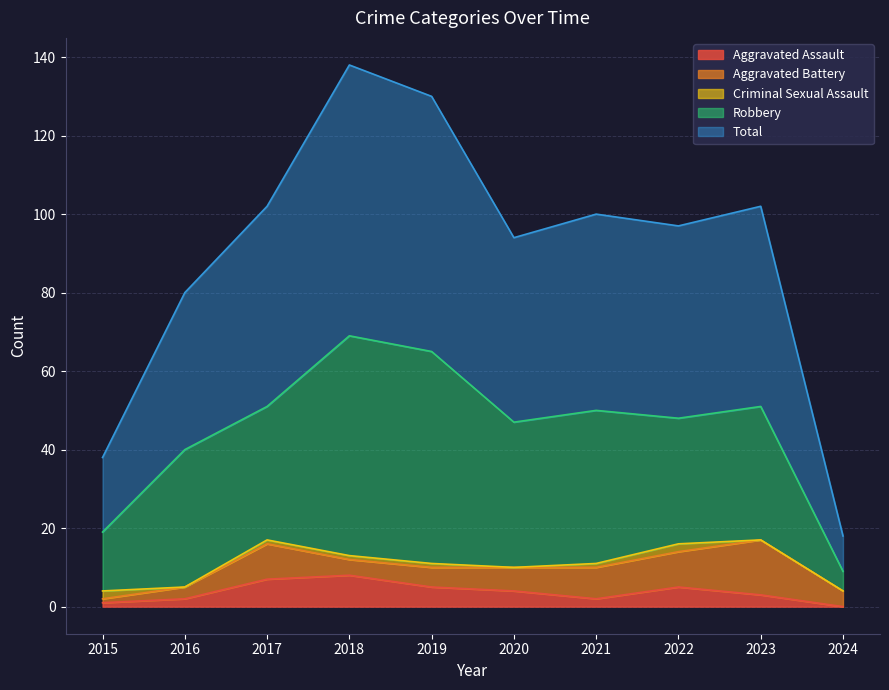

What is the value of the Aggravated Assault point at the 4th from the left?

8